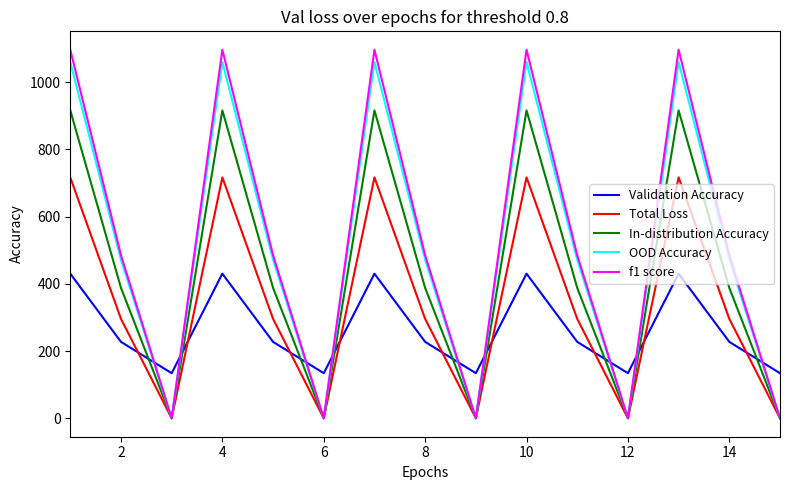

True or false: OOD Accuracy and Validation Accuracy intersect in this chart.

True